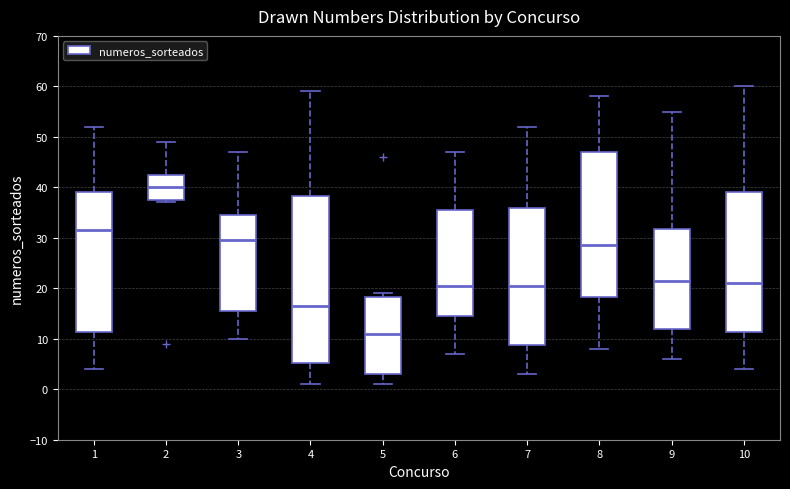

Reading left to right, transcribe this box plot: for each box, give where its median line is, the range the box spans, and where its two whiskers end, as read against the y-axis. The values are not printed on the chart, so give them approximately, as read against the axis.

1: median 32, box 11 to 39, whiskers 4 to 52
2: median 40, box 38 to 43, whiskers 37 to 49
3: median 30, box 16 to 35, whiskers 10 to 47
4: median 17, box 5 to 38, whiskers 1 to 59
5: median 11, box 3 to 18, whiskers 1 to 19
6: median 21, box 15 to 36, whiskers 7 to 47
7: median 21, box 9 to 36, whiskers 3 to 52
8: median 29, box 18 to 47, whiskers 8 to 58
9: median 22, box 12 to 32, whiskers 6 to 55
10: median 21, box 11 to 39, whiskers 4 to 60